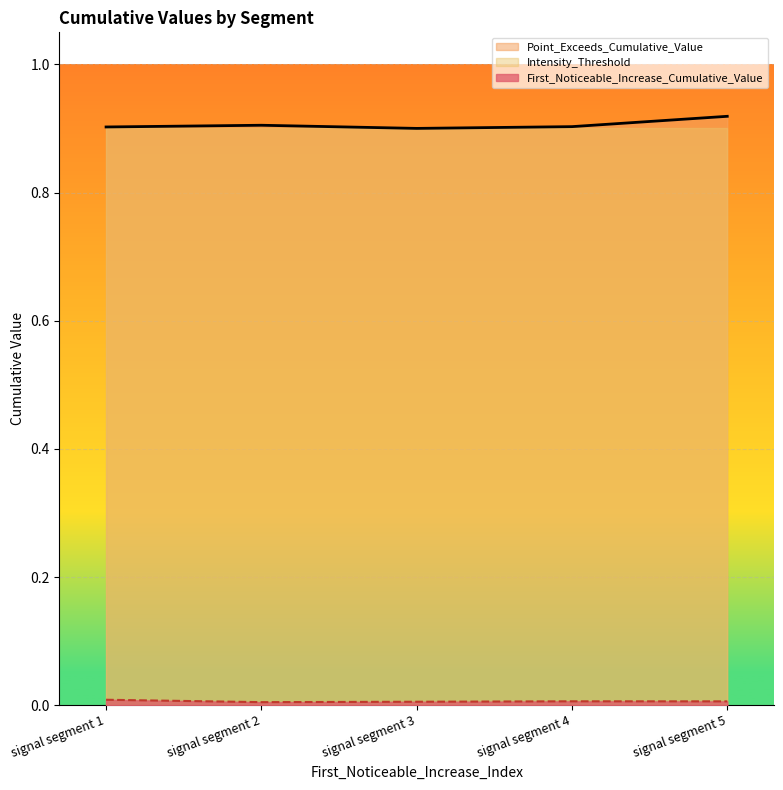

Is it true that Point_Exceeds_Cumulative_Value equals 1.5 at signal segment 2?

False